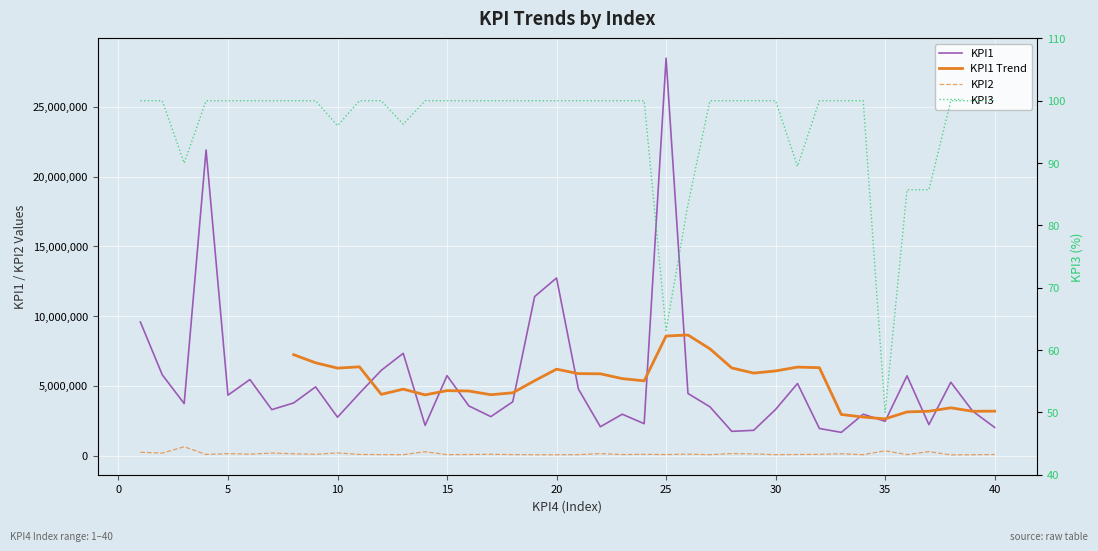

True or false: KPI2 has a value of 30655.5 at 13.

False